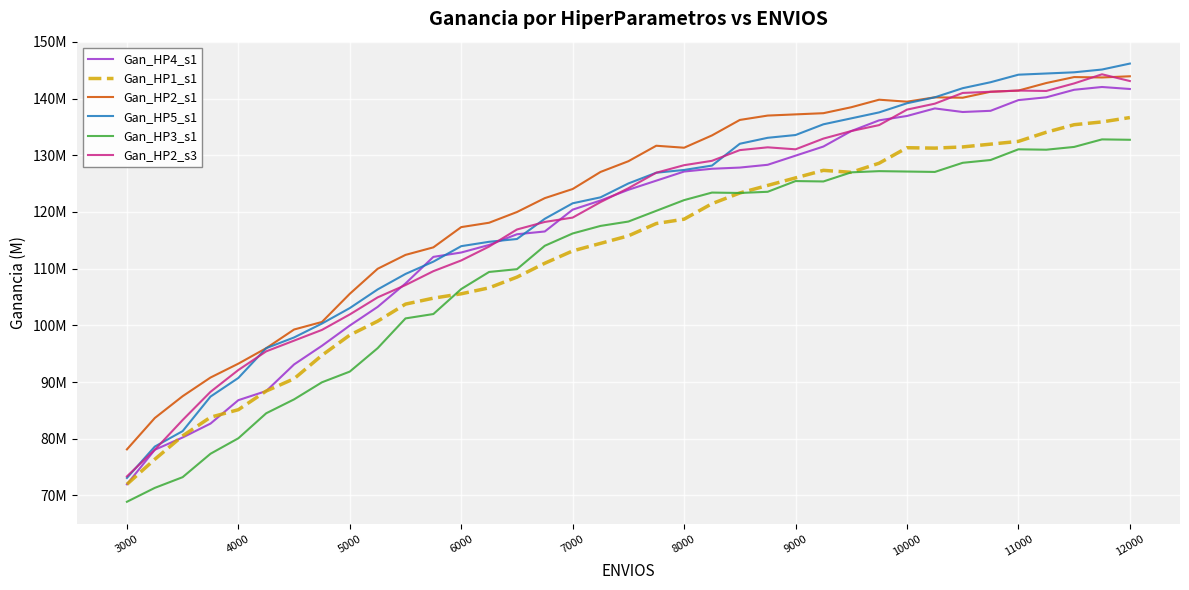

Is this an area chart (filled region under the line)?

No